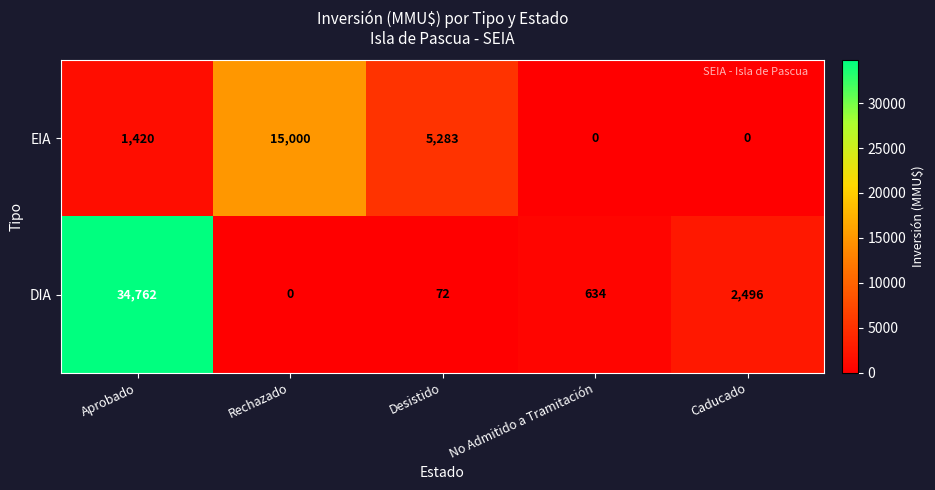

Between Rechazado and Caducado, which series saw the biggest shift?

EIA